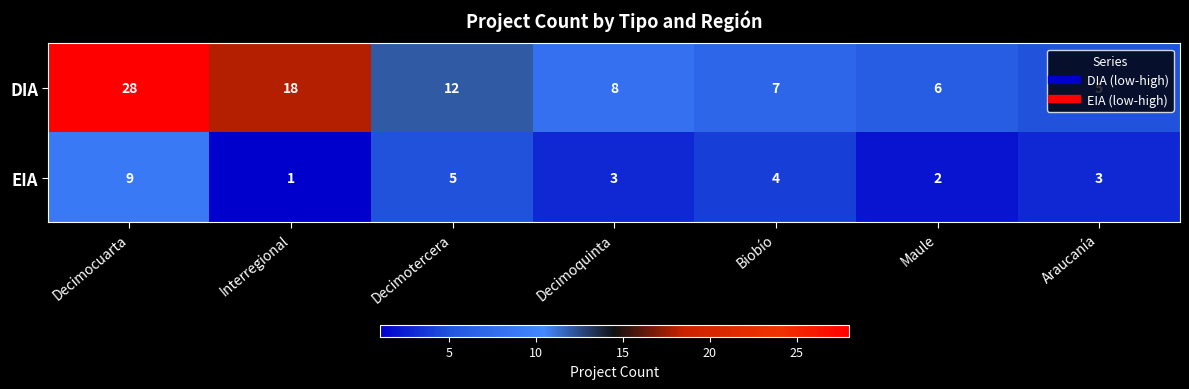

At Biobío, list the series in order from smallest to largest.

EIA, DIA